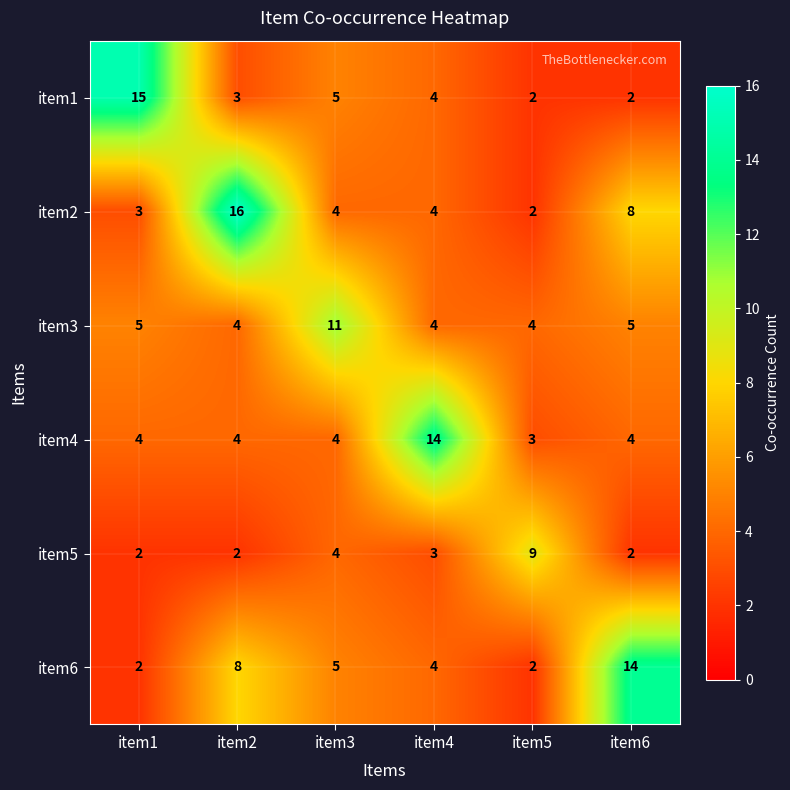

Which series changed the most between item4 and item5?

item4